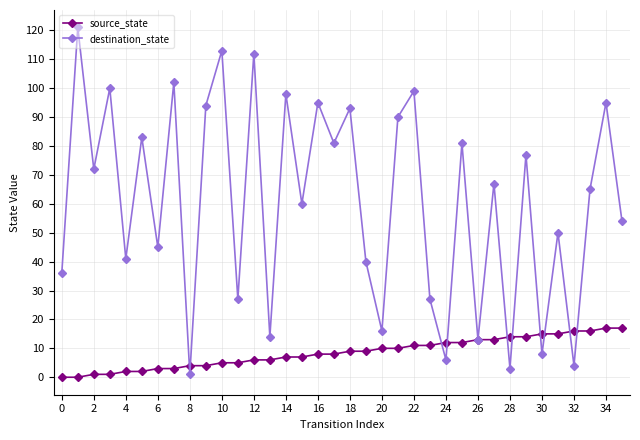

Which series has the widest spread of values?

destination_state